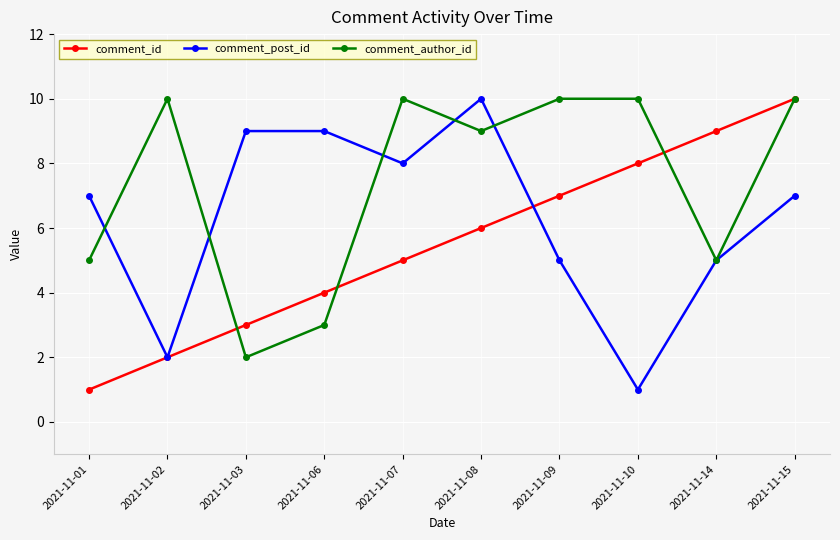

List the labels in order of comment_id value, smallest first.

2021-11-01, 2021-11-02, 2021-11-03, 2021-11-06, 2021-11-07, 2021-11-08, 2021-11-09, 2021-11-10, 2021-11-14, 2021-11-15